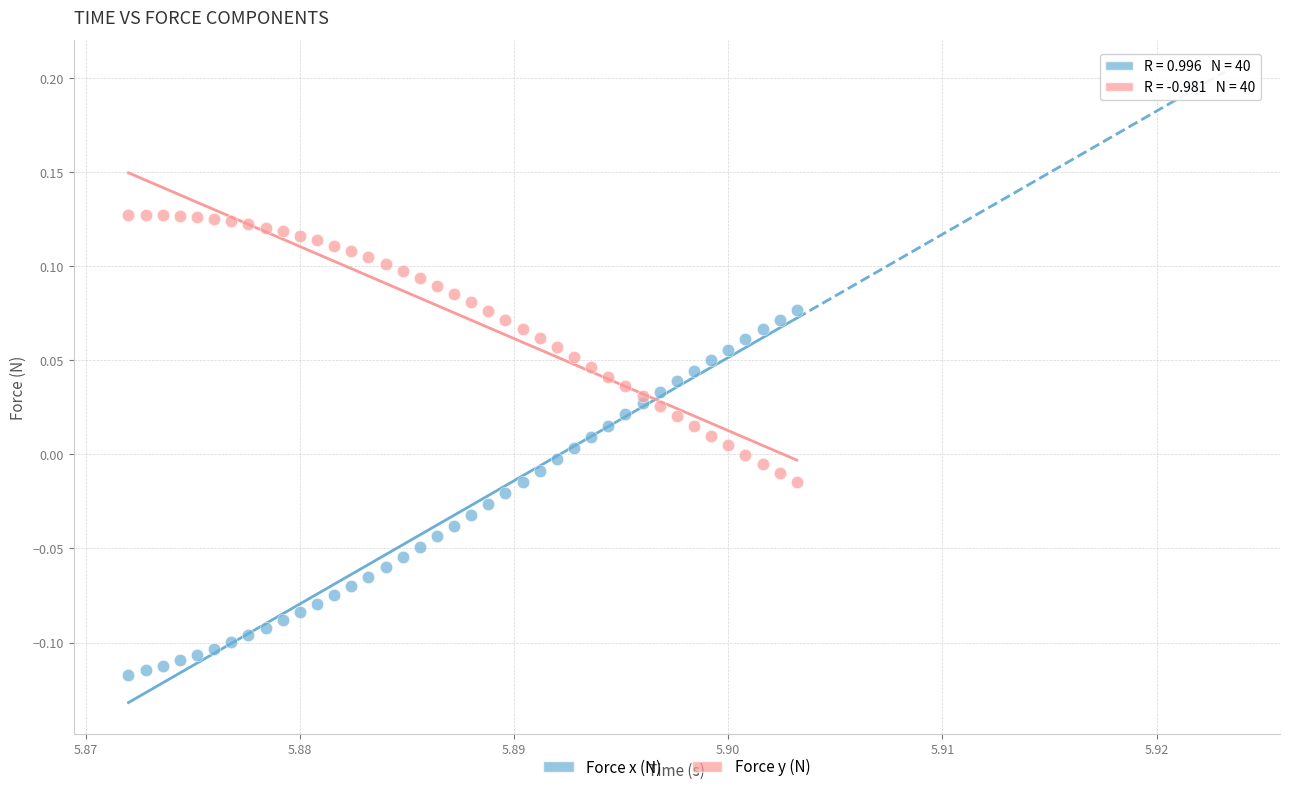

Which series has the largest Y range (max minus min)?

Force x (N)